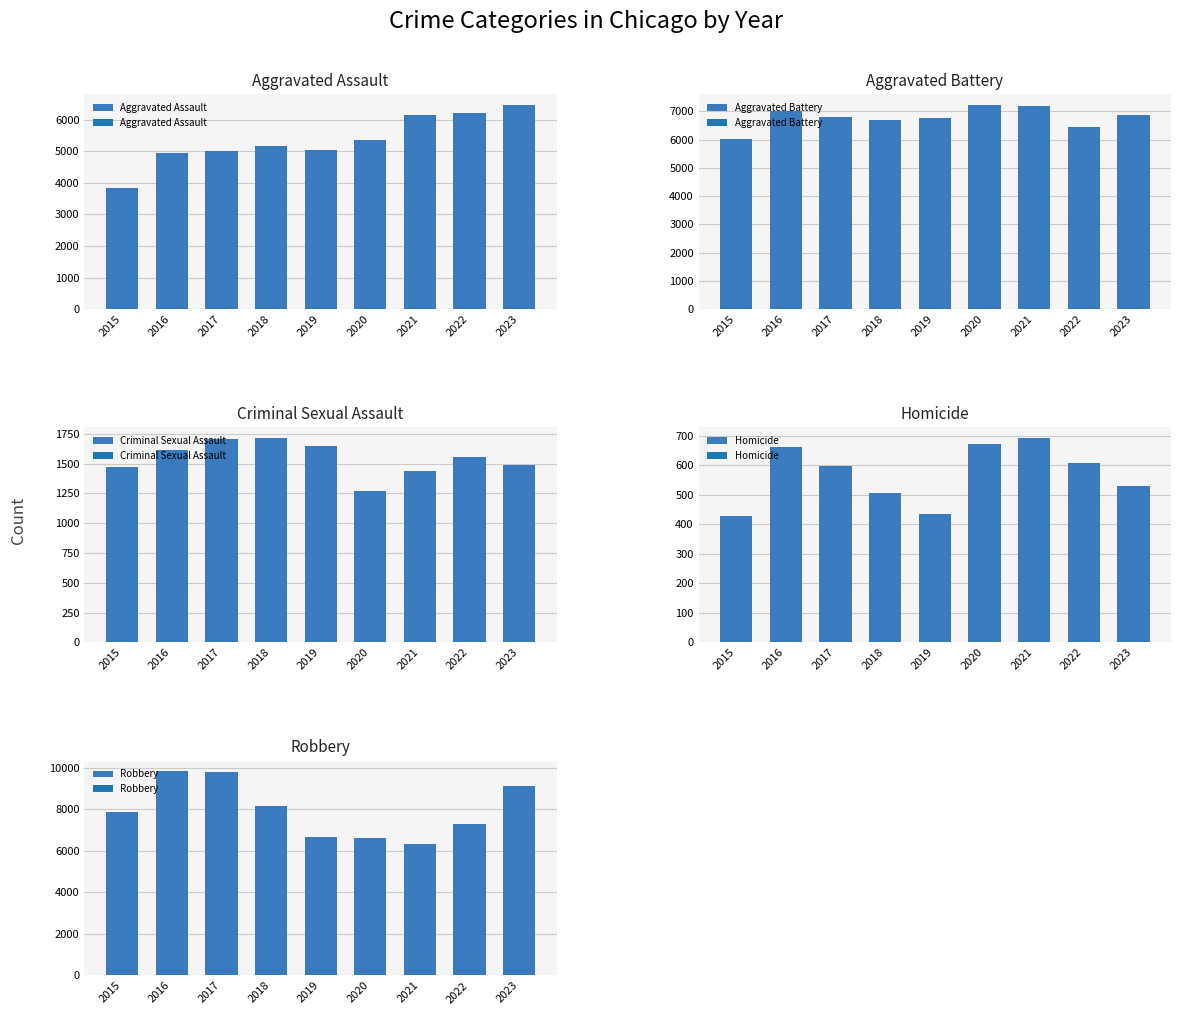

How many data points in Robbery are less than 7869?

4